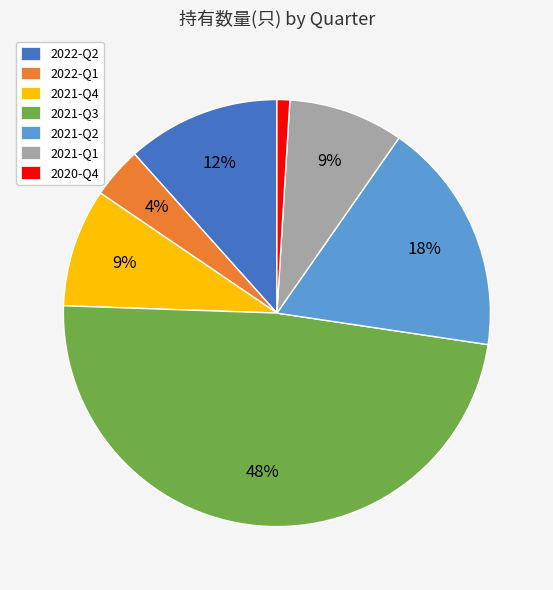

What is the largest slice in the pie chart?

2021-Q3